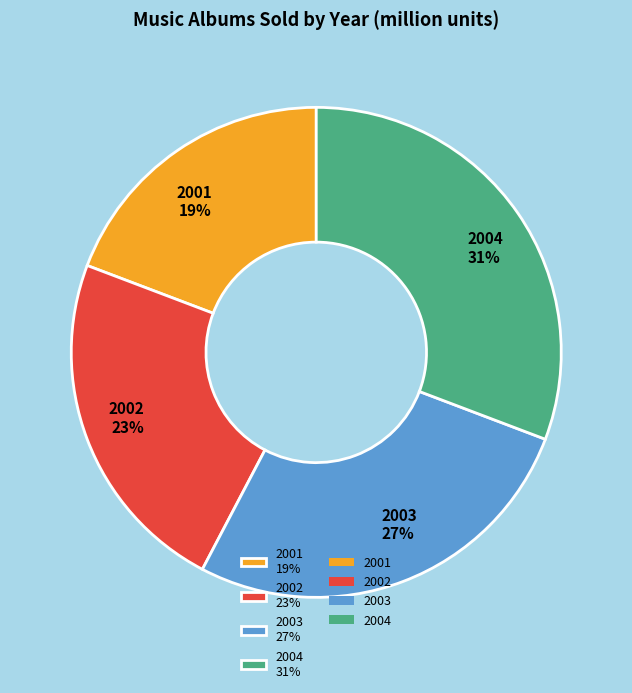

Do 2001 19% and 2002 23% together represent more than half of the pie?

No